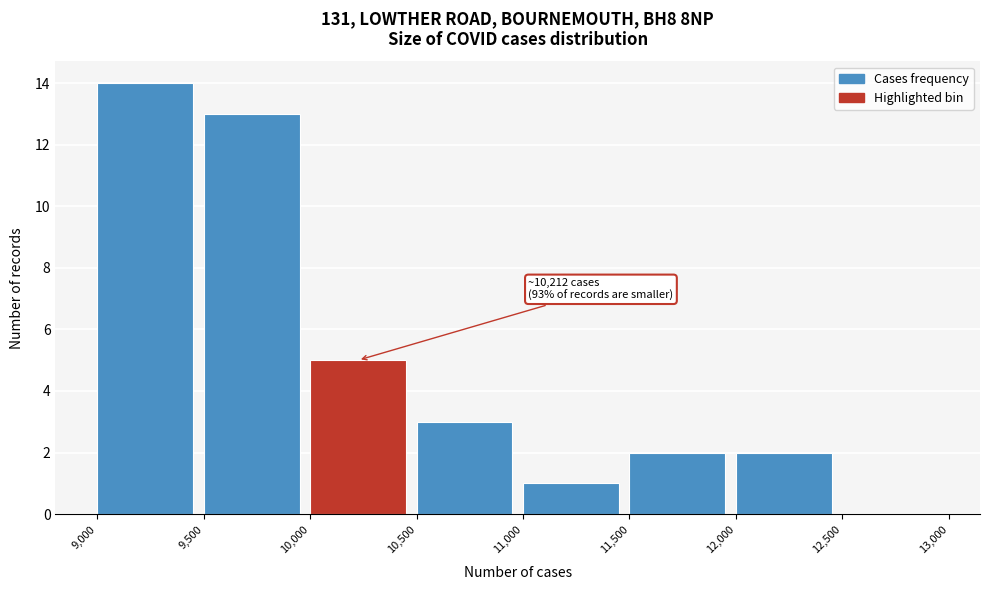

Which range on the x-axis has the tallest bar?

9,000 to 9,500